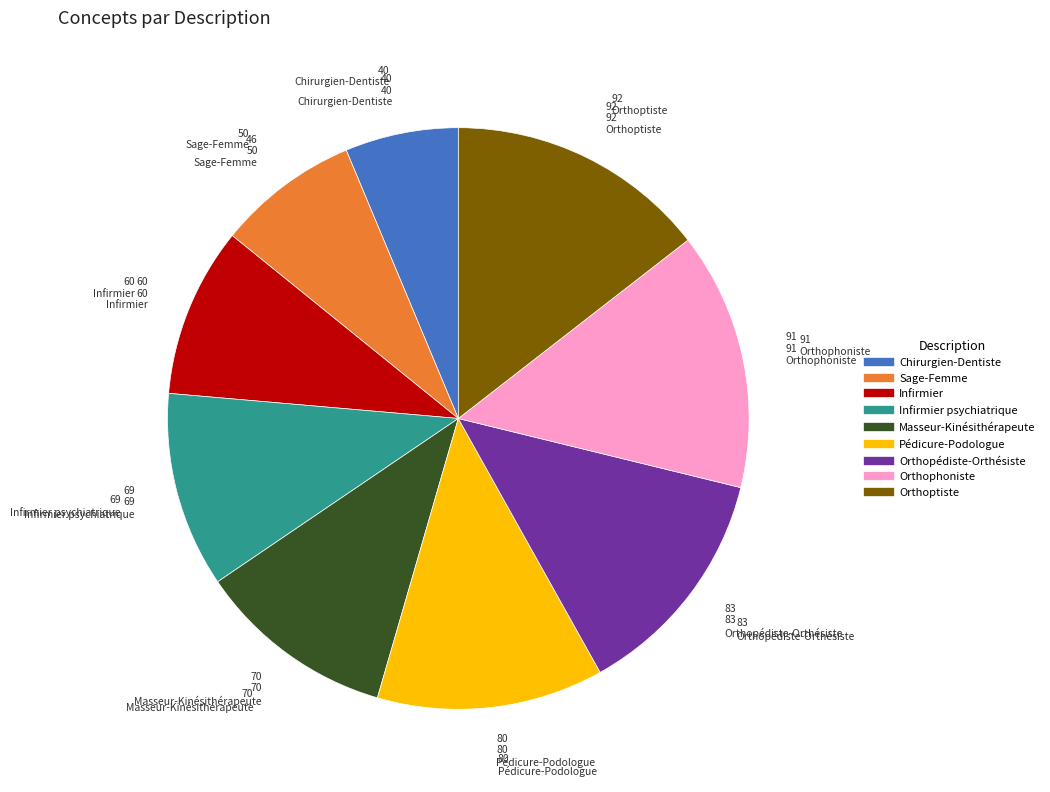

Is there a majority slice in this chart?

No